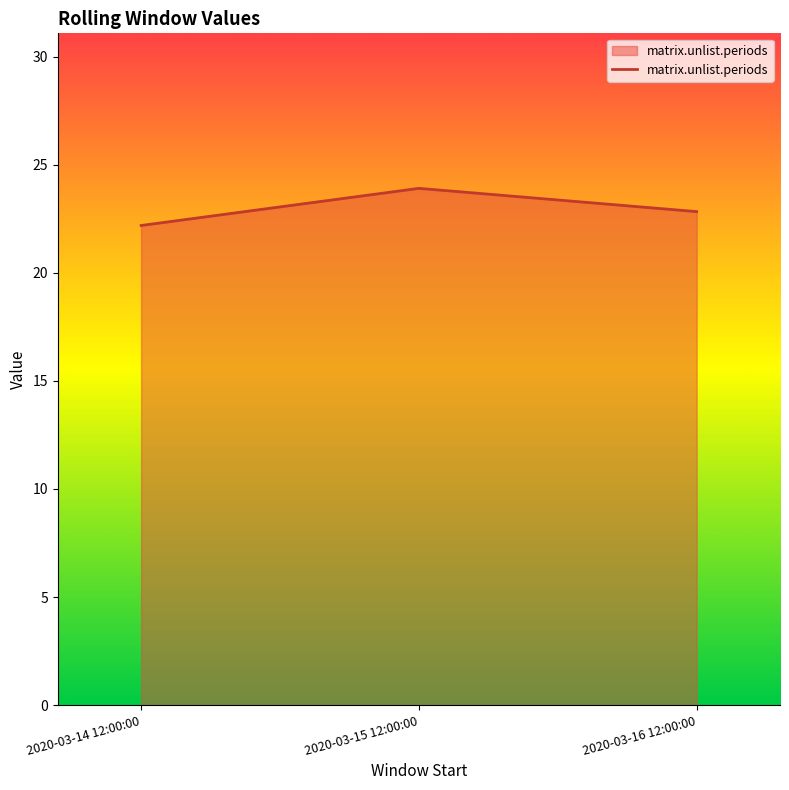

Reading left to right, transcribe all the data shown in this chart.

2020-03-14 12:00:00=22.2	2020-03-15 12:00:00=23.9	2020-03-16 12:00:00=22.8